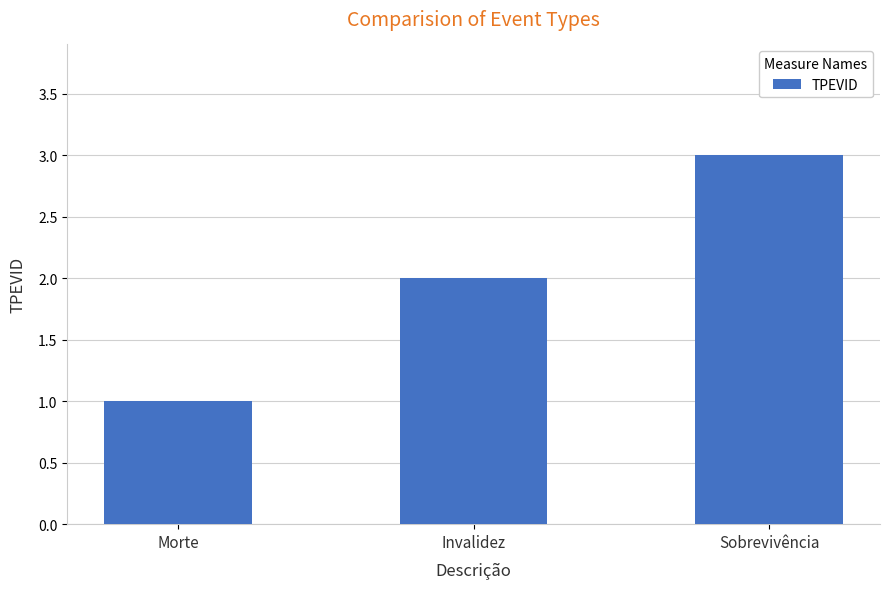

How many data points are less than 2?

1